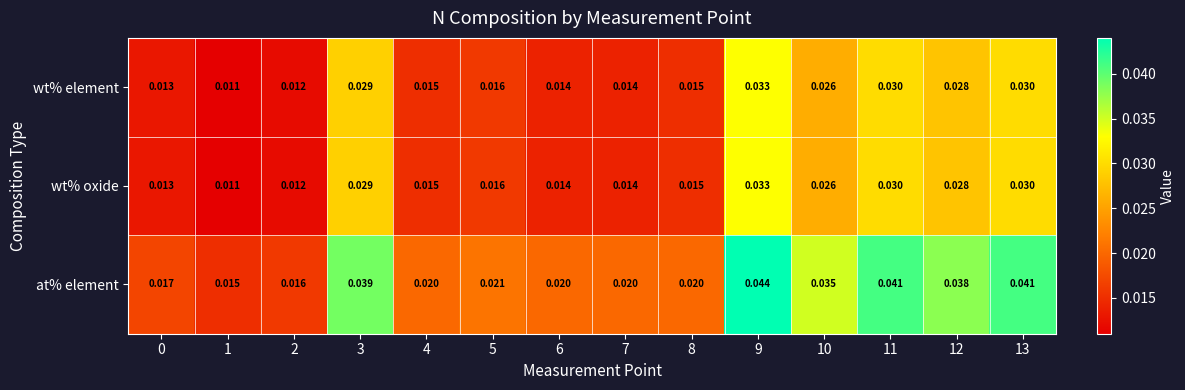

Which series has the widest spread of values?

at% element